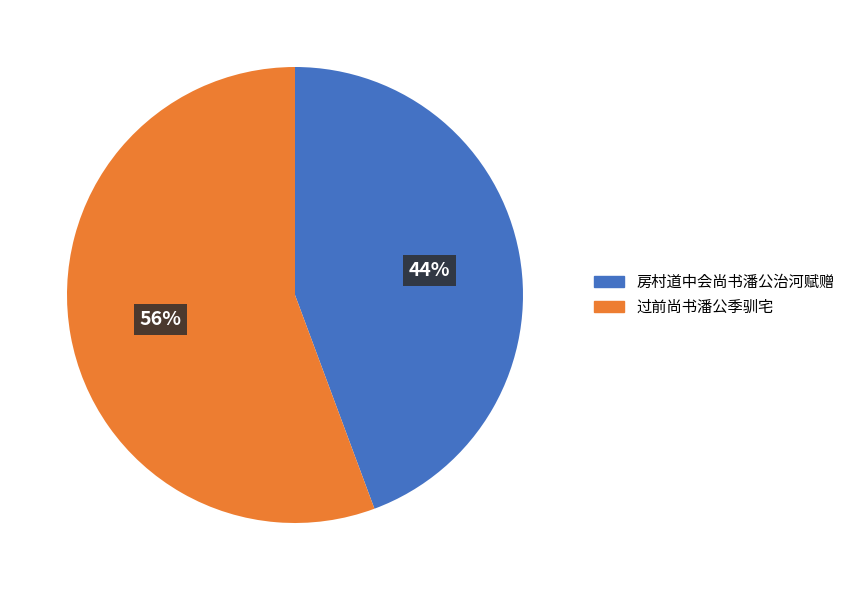

Is it true that 房村道中会尚书潘公治河赋赠 is 44% of the pie?

True